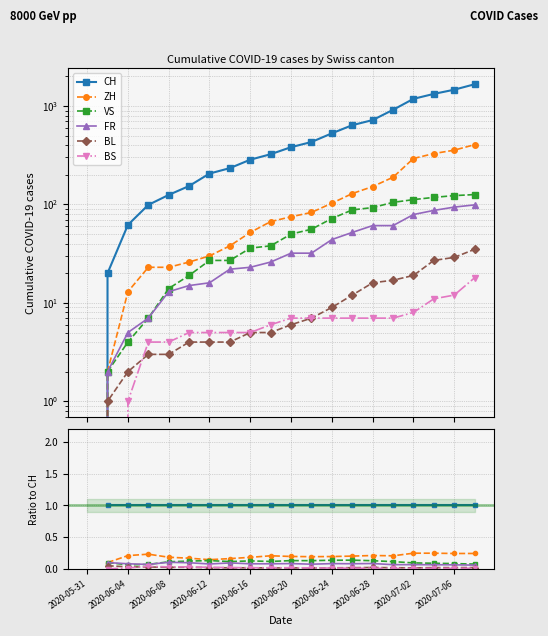

True or false: VS and CH intersect in this chart.

False